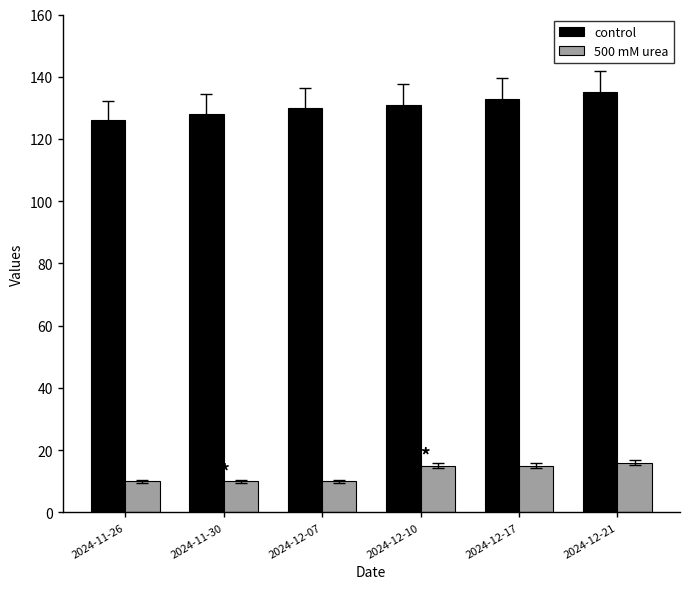

What is the highest value of the control series?

135